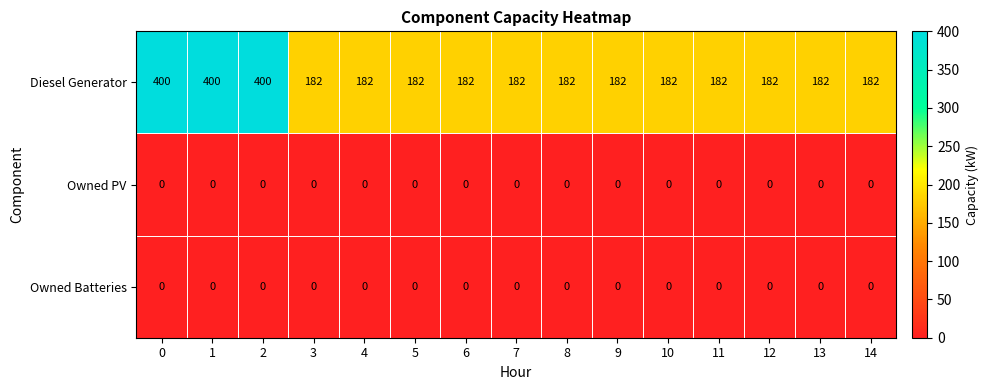

What is the total value across all series at 6?

182